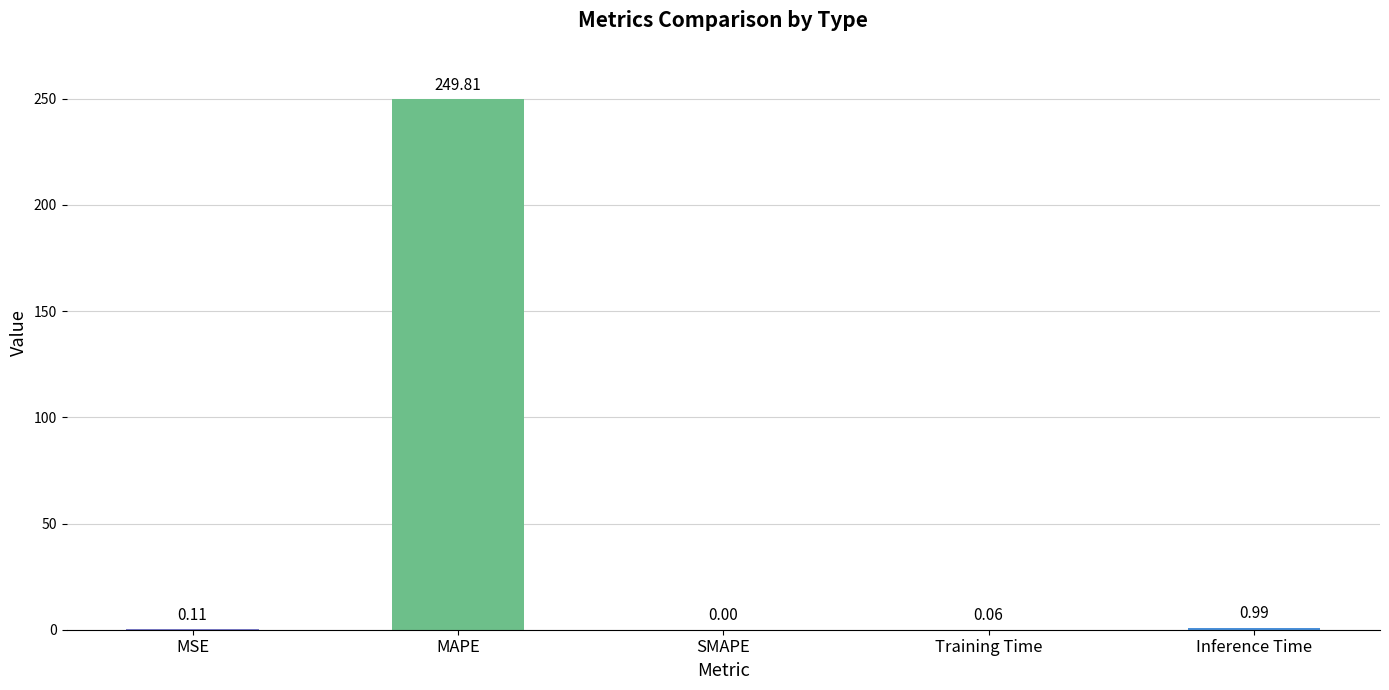

What is the change in value from MAPE to Training Time?

-249.8